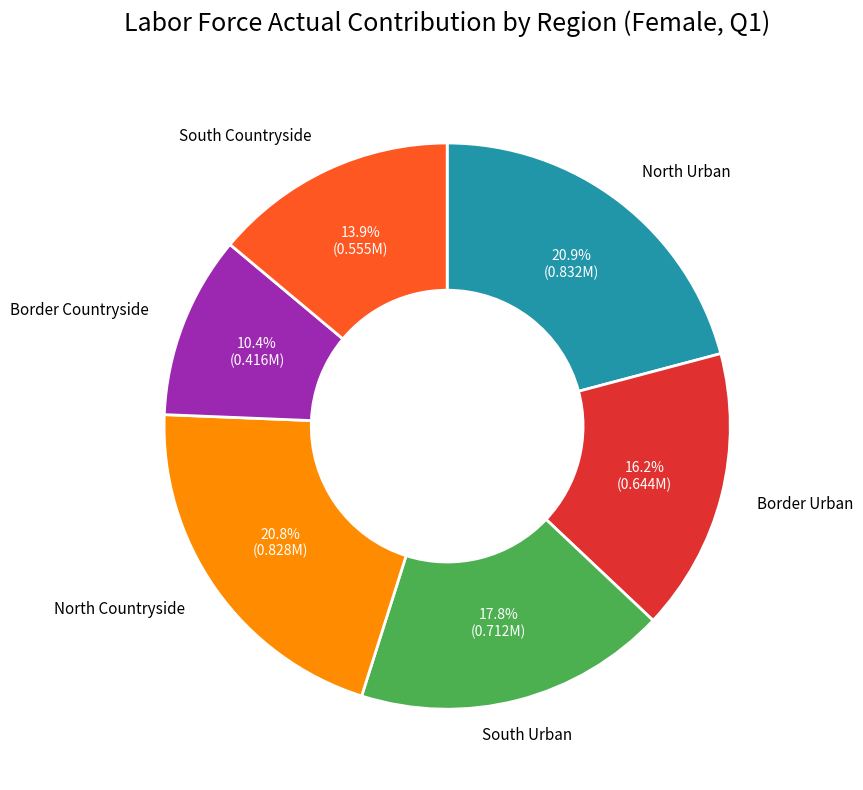

Does any single category account for the majority?

No